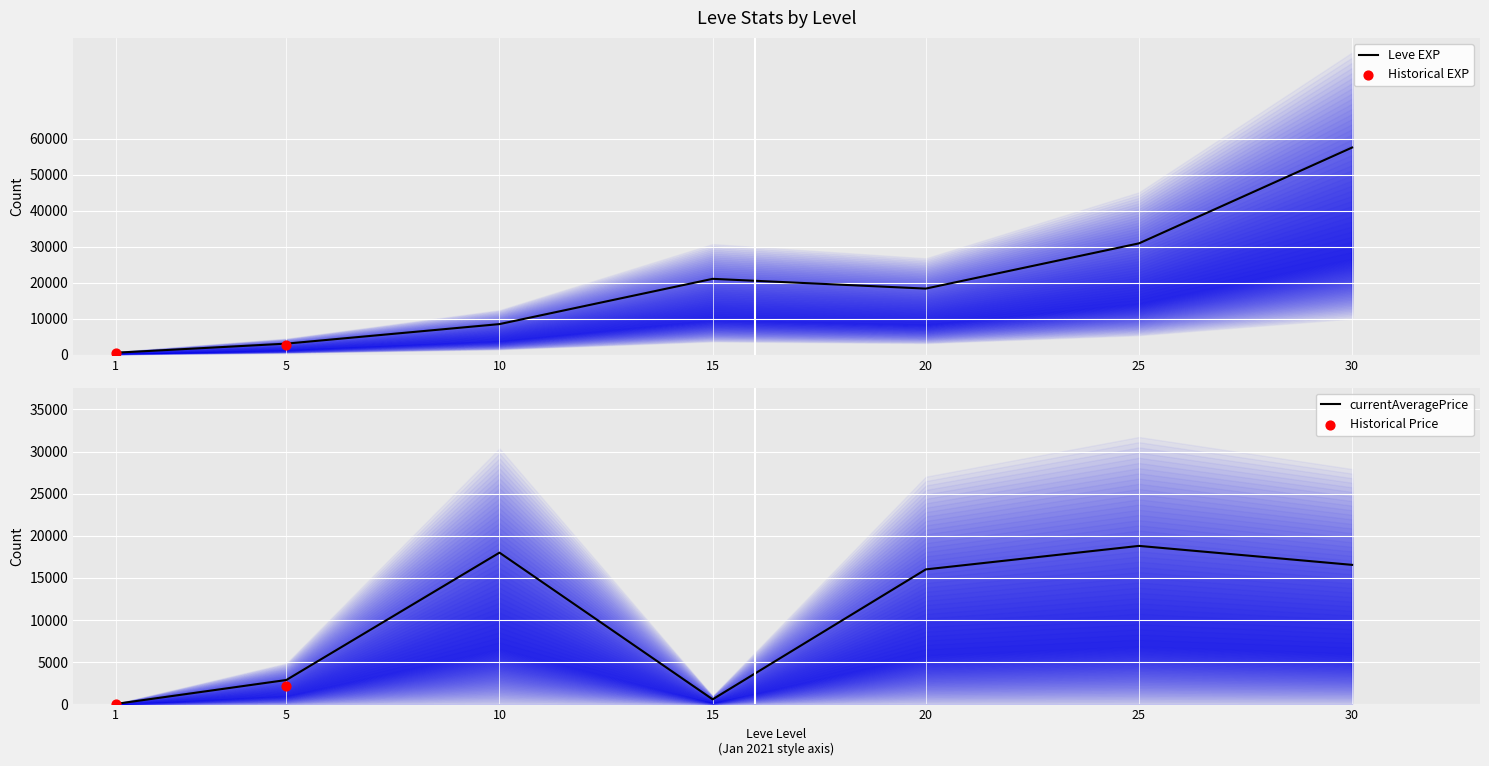

The value of Leve EXP at 5 is 3060.0. True or false?

True